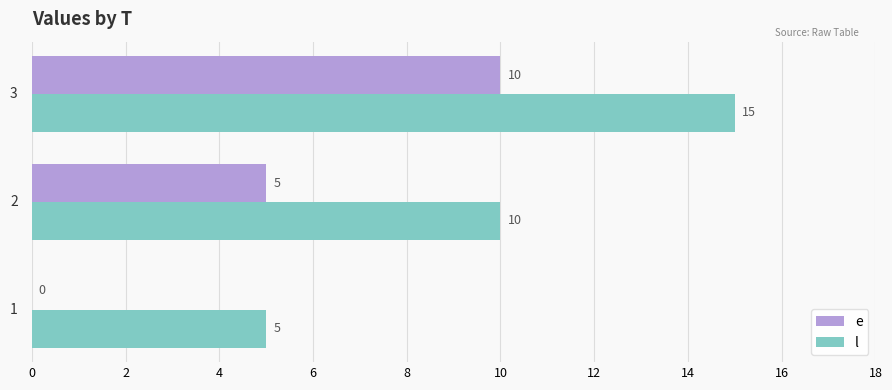

What is the sum of all l values?

30